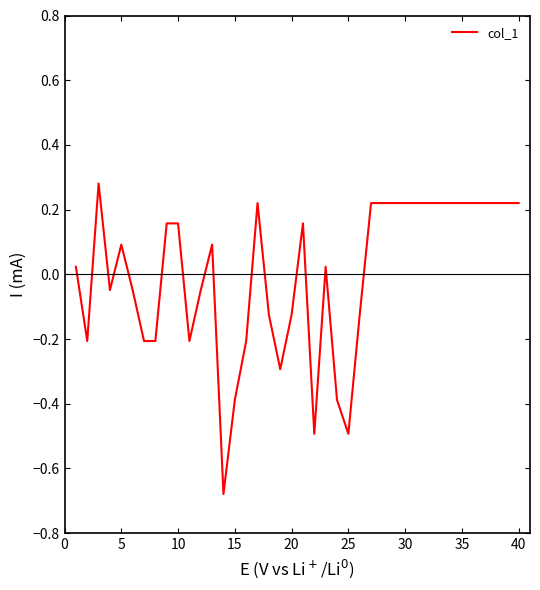

What is the difference between the maximum and minimum values?

1.0